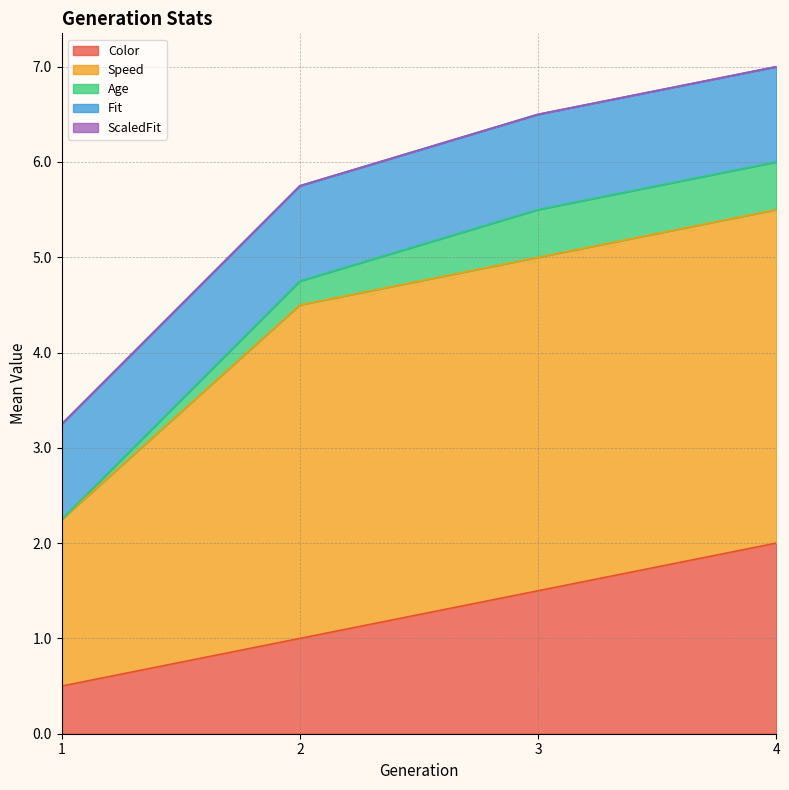

True or false: Fit and Speed intersect in this chart.

False